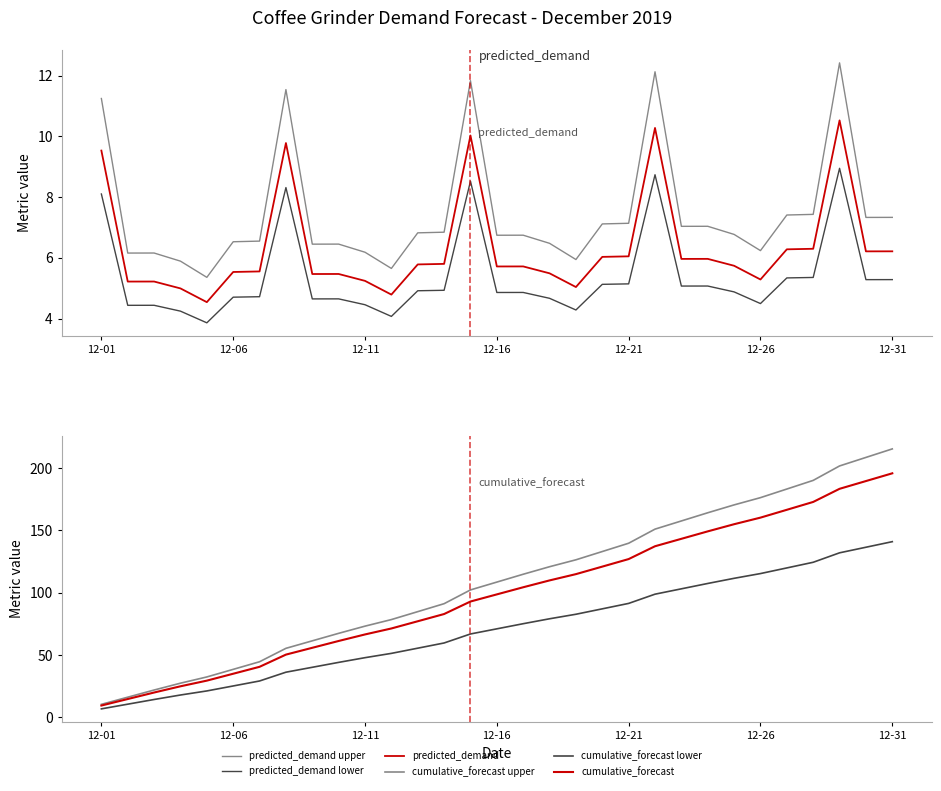

How many lines are shown in the chart?

6